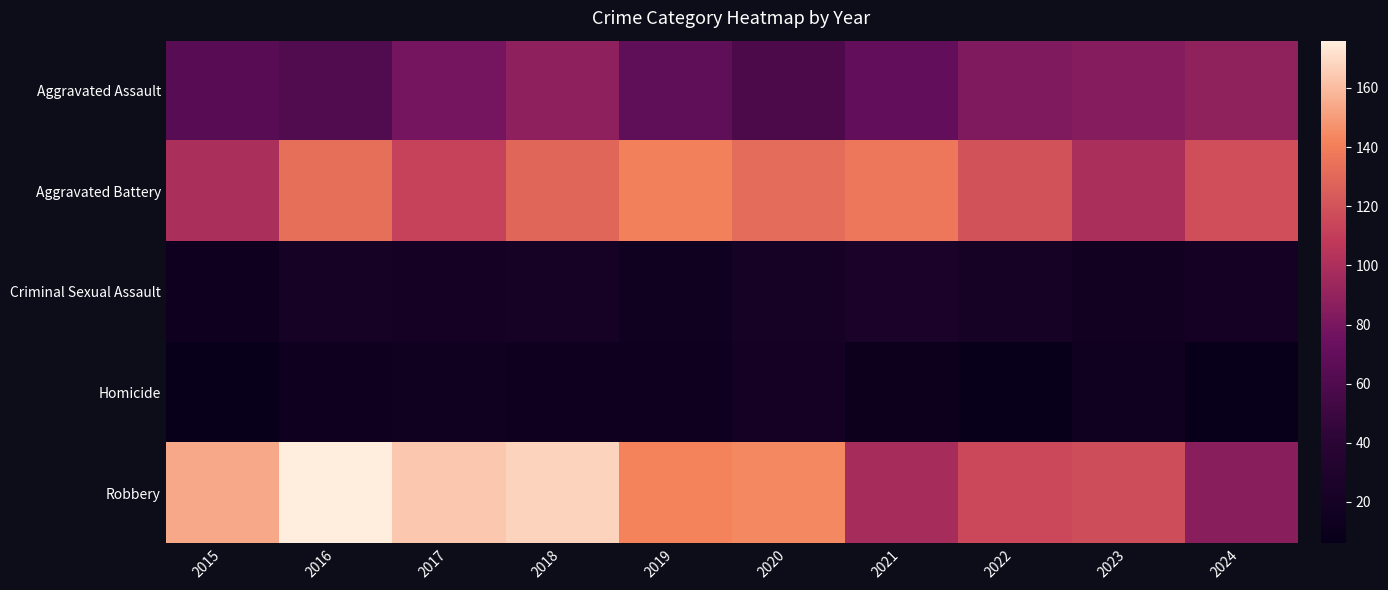

Which series has the largest range (max minus min)?

Robbery